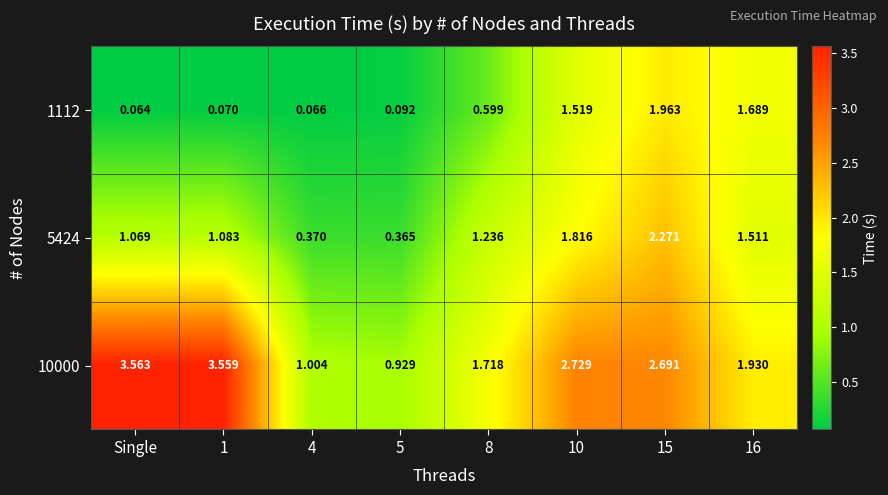

Which category has the highest value across all series?

Single